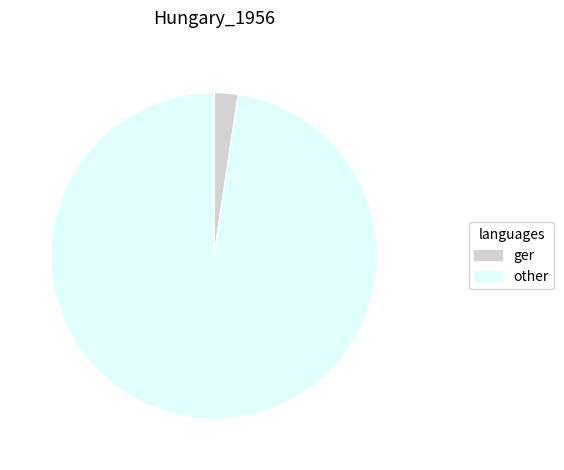

Do other and ger together represent more than half of the pie?

Yes